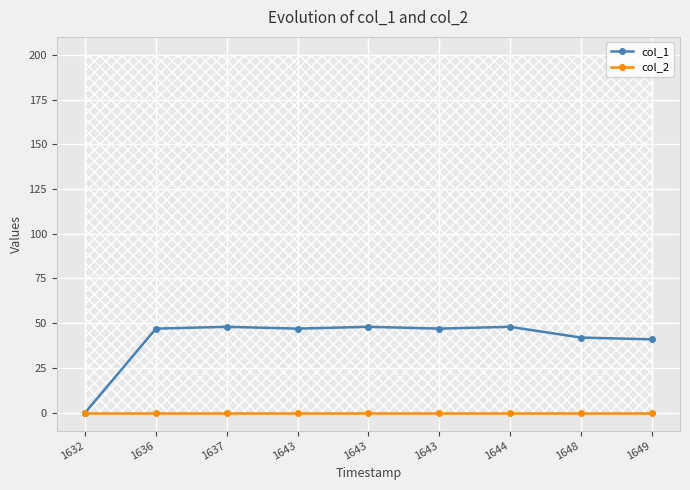

Reading left to right, what are all the values shown in this chart?

col_1: 0	47	48	47	48	47	48	42	41
col_2: 0	0	0	0	0	0	0	0	0